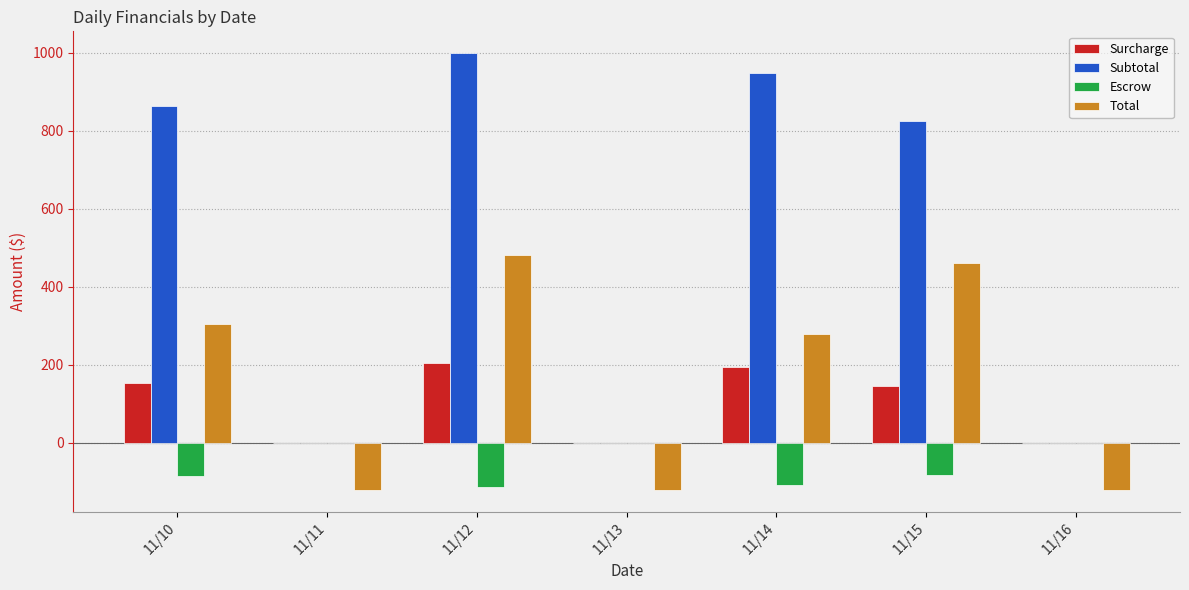

Is it true that Surcharge equals 194.3 at 11/14?

True